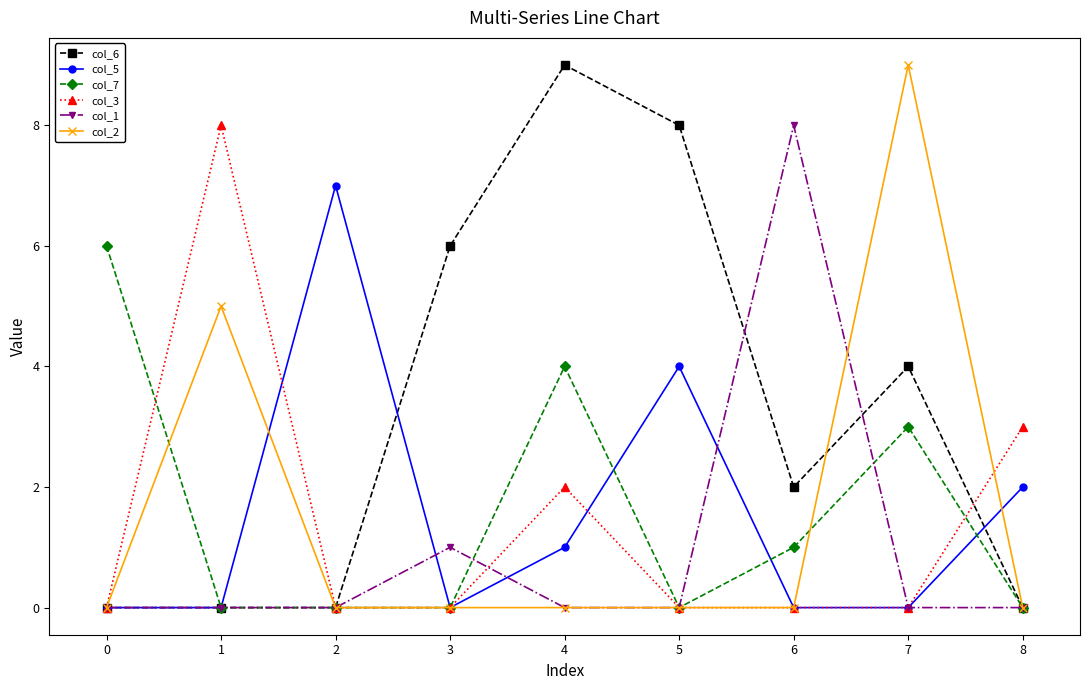

What is the maximum value shown in the chart?

9